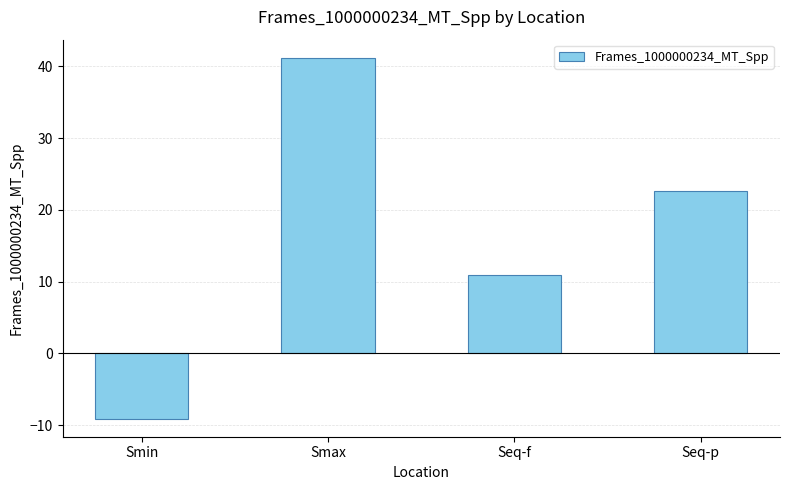

The chart shows a value of 19.0 at Seq-f. True or false?

False